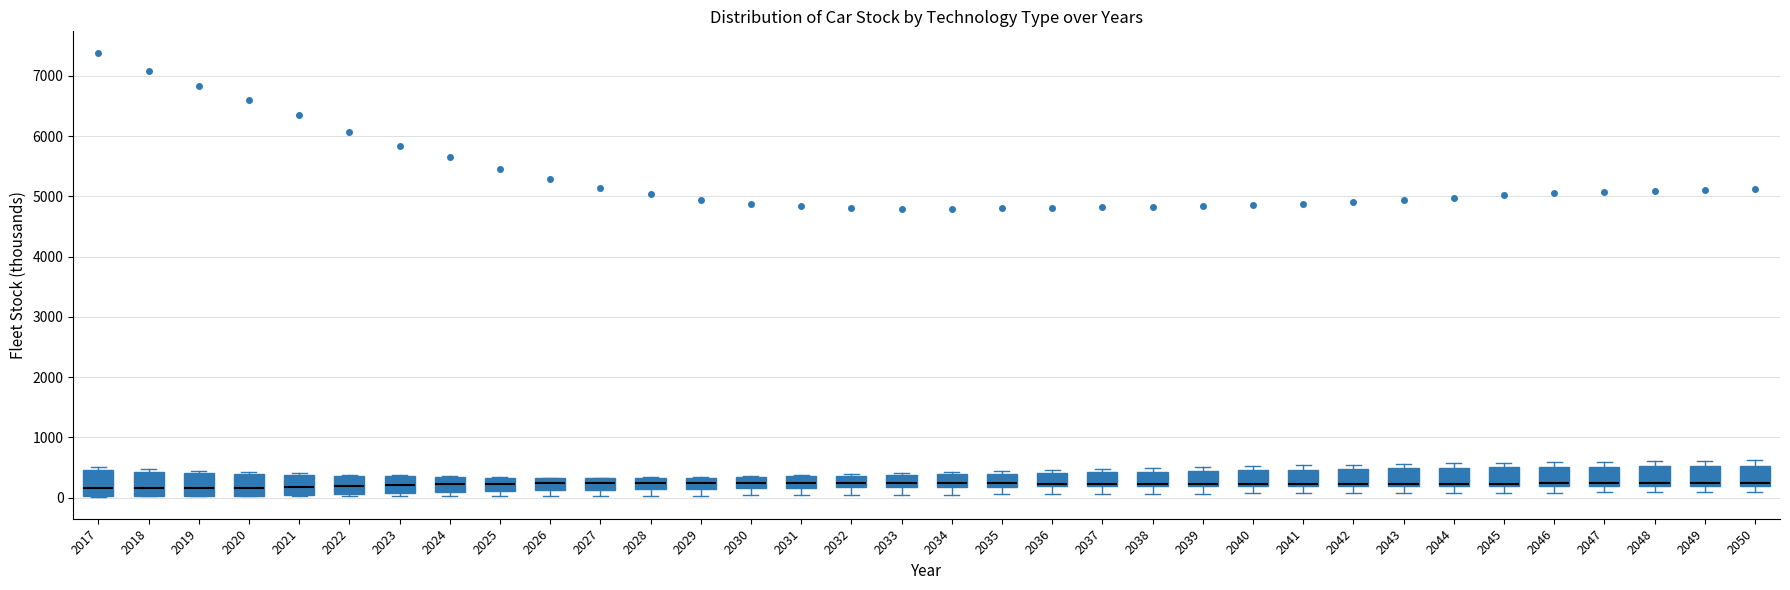

Where does the median line of the box at x = 2026 sit on the y-axis? The values are not printed on the chart, so give them approximately, as read against the axis.

200